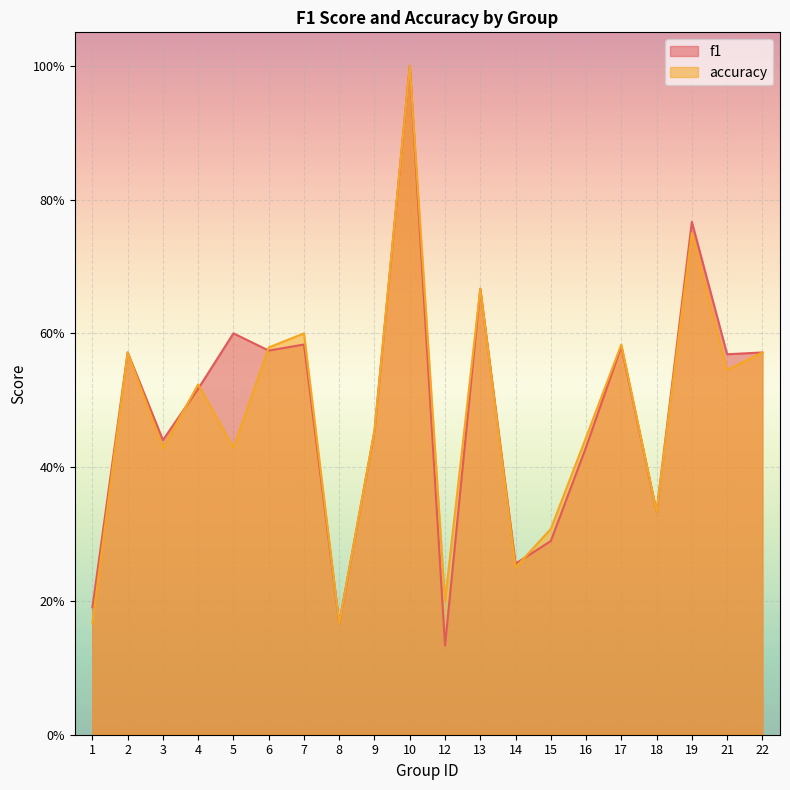

How many data points does each series have?

20